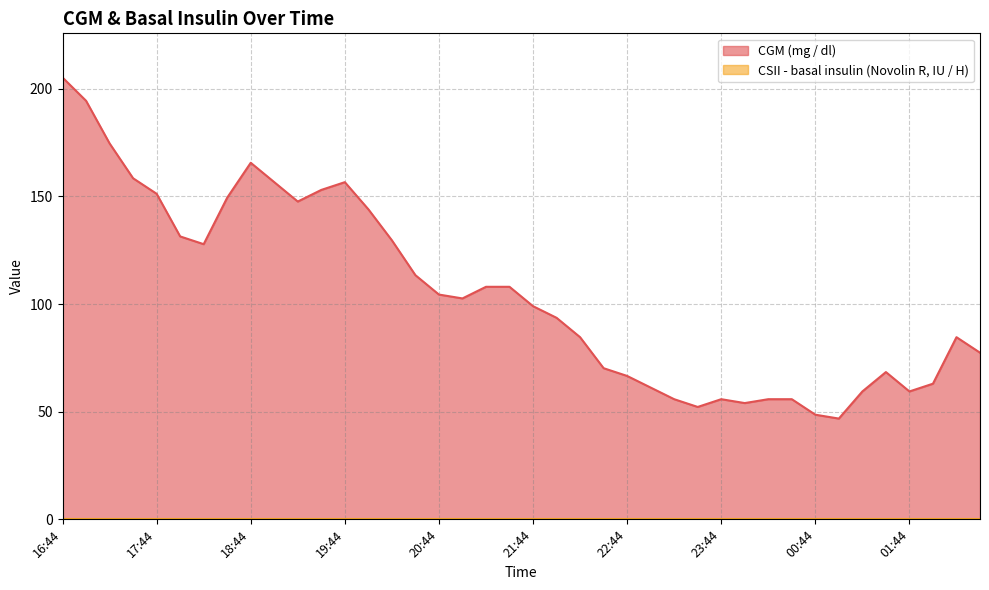

How many categories are shown in the chart?

40